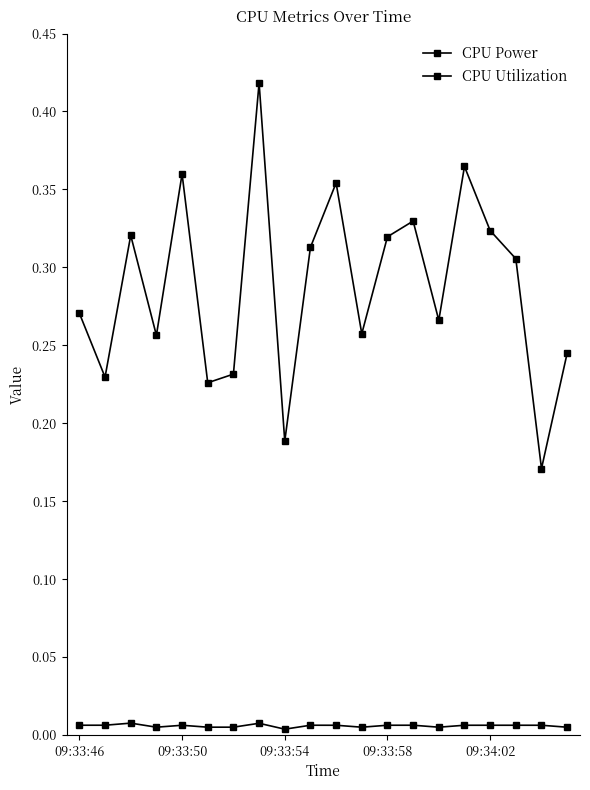

List the series in order of their overall mean, lowest first.

CPU Utilization, CPU Power